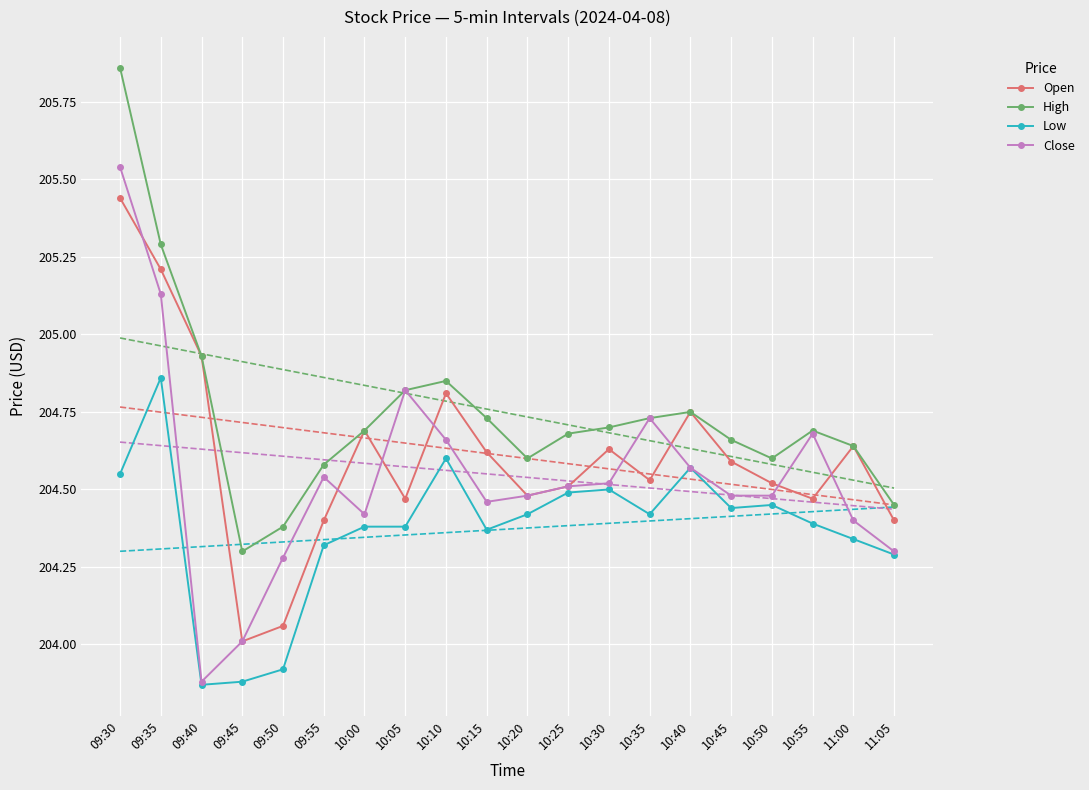

True or false: Open and Low intersect in this chart.

False